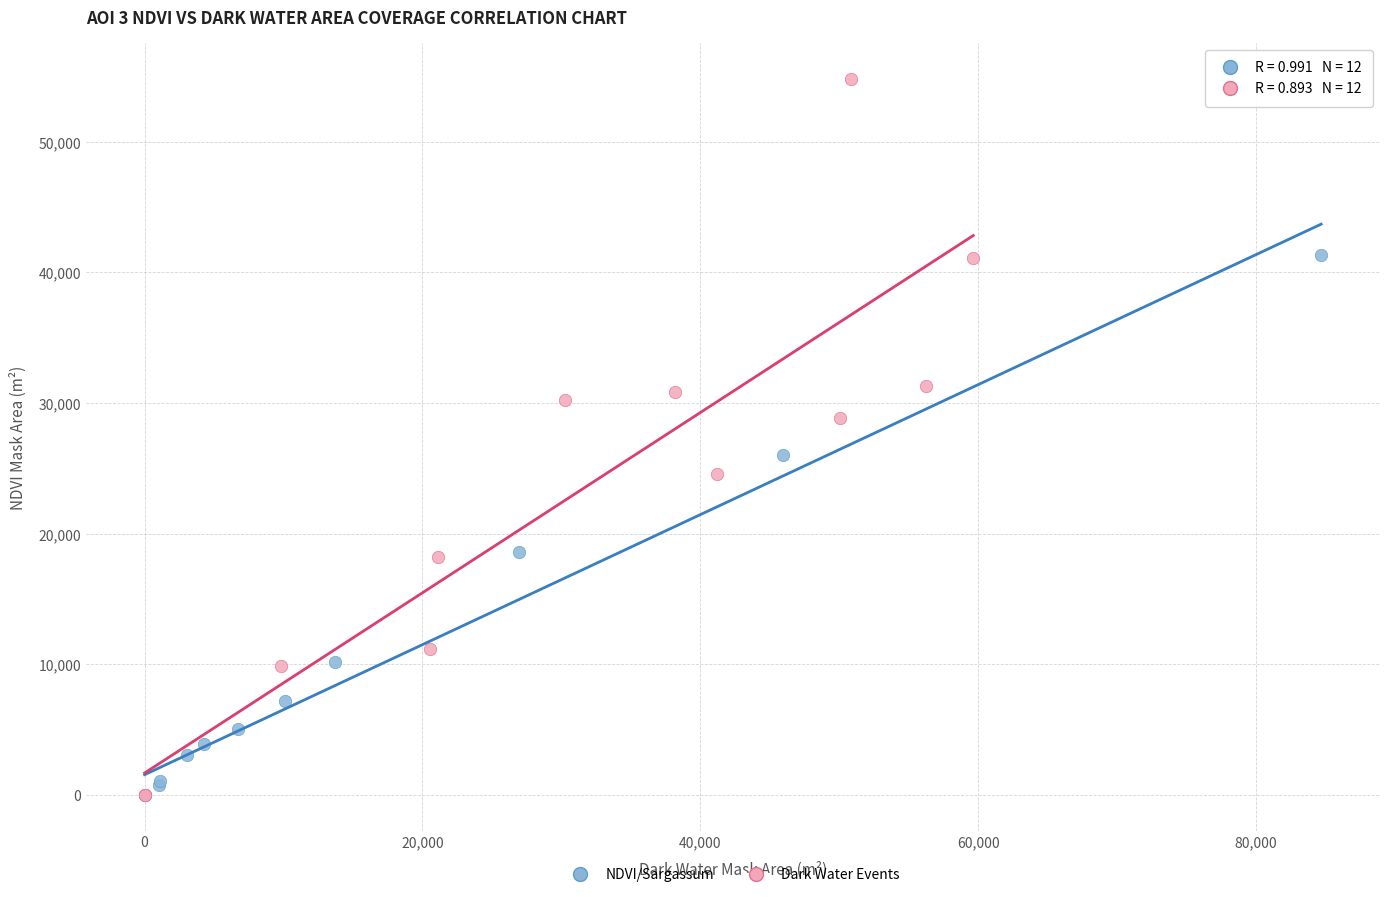

Which series contains the highest Y value?

Dark Water Events